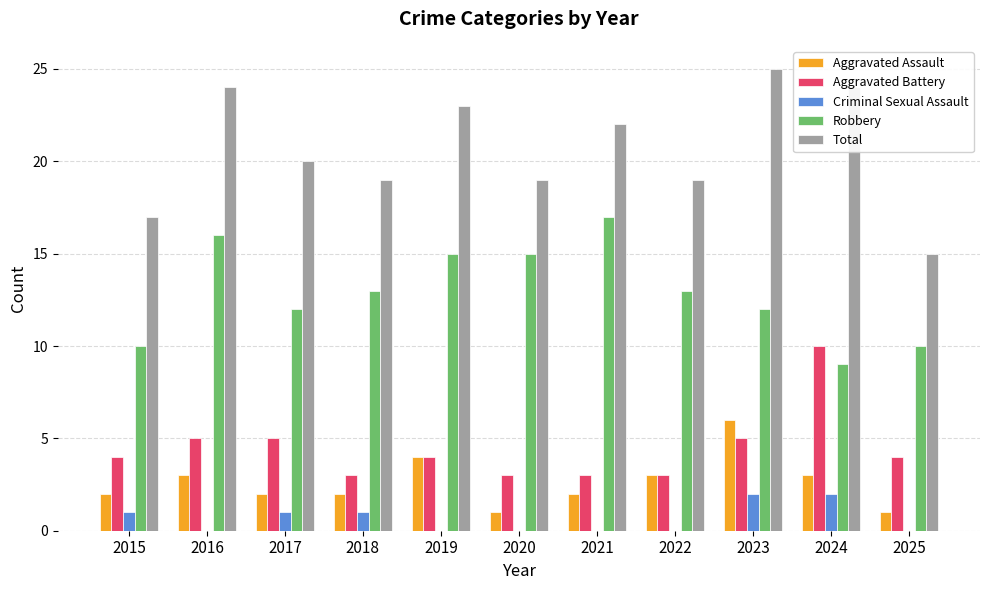

How many data points does each series have?

11